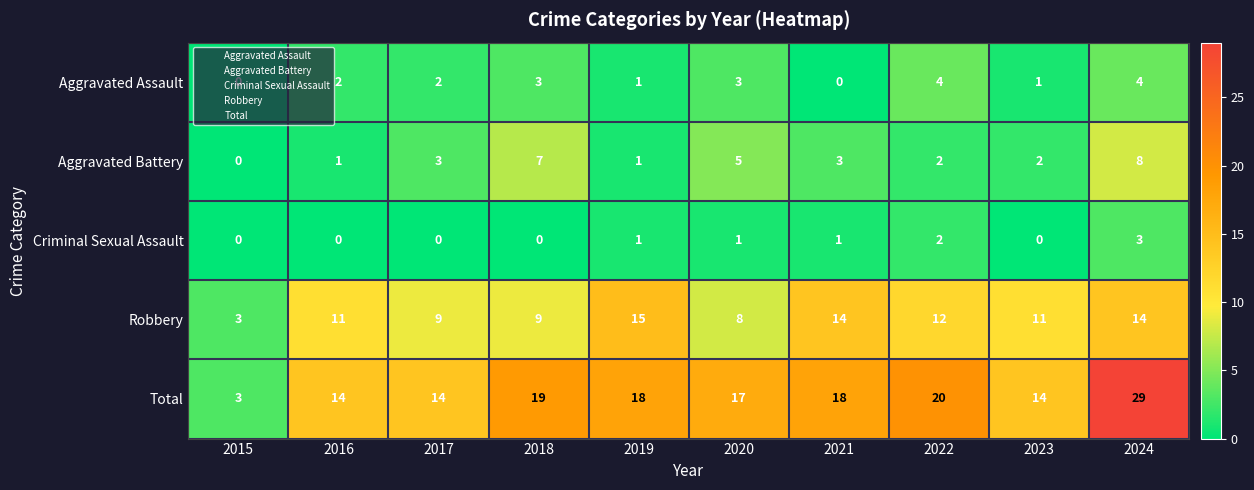

Is the value of Criminal Sexual Assault at 2024 greater than the value of Aggravated Assault at 2021?

Yes